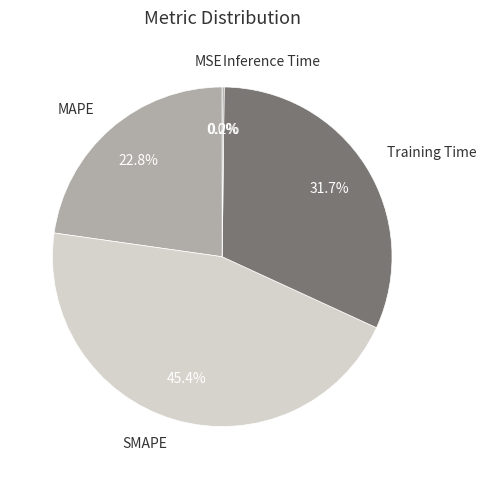

Is there any slice that represents more than half of the pie?

No